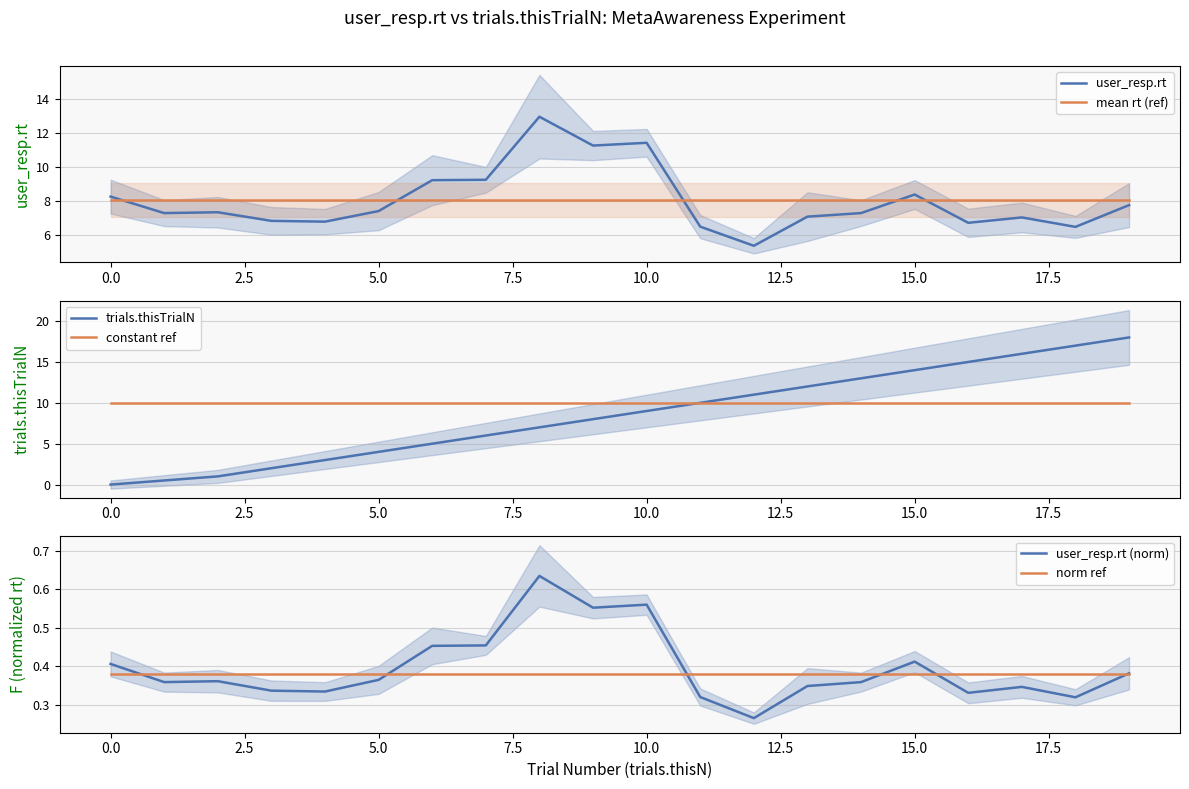

What is the maximum value for user_resp.rt?

13.0